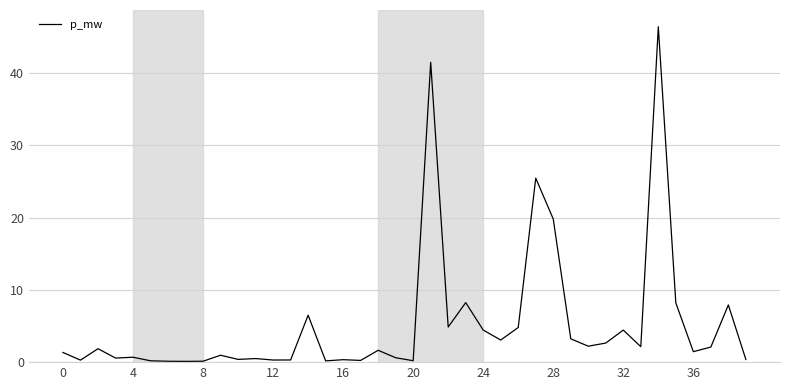

What is the difference between the maximum and minimum values?

46.3